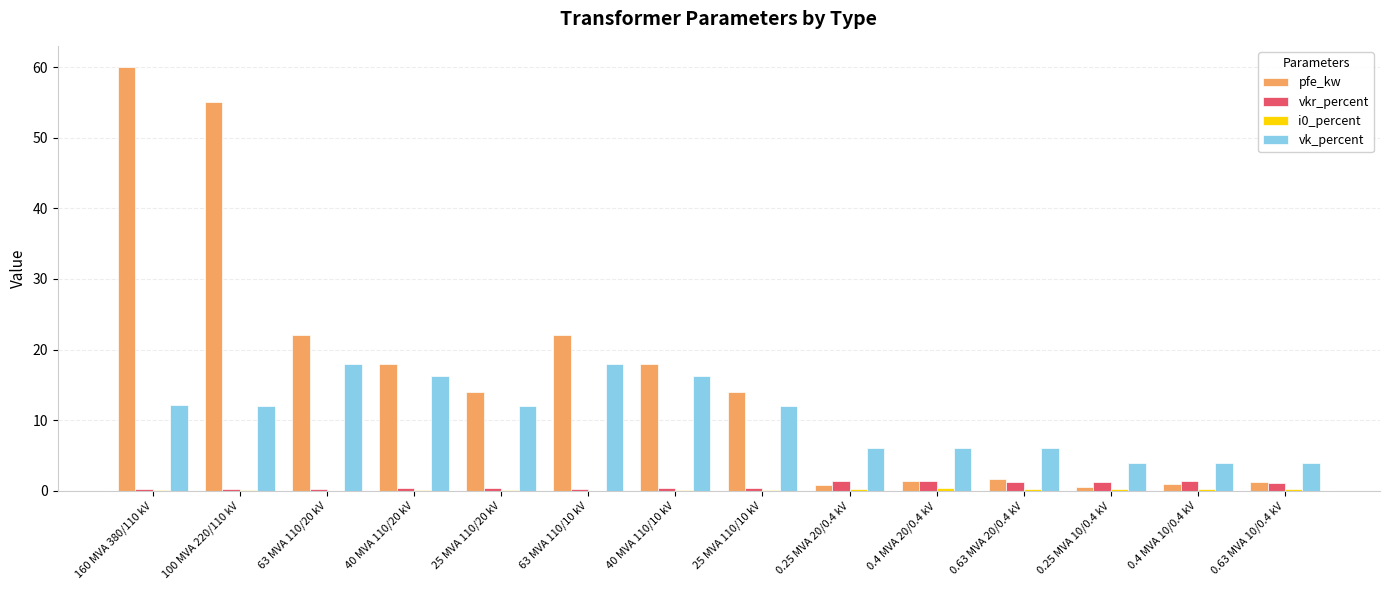

Which category has the highest value across all series?

160 MVA 380/110 kV